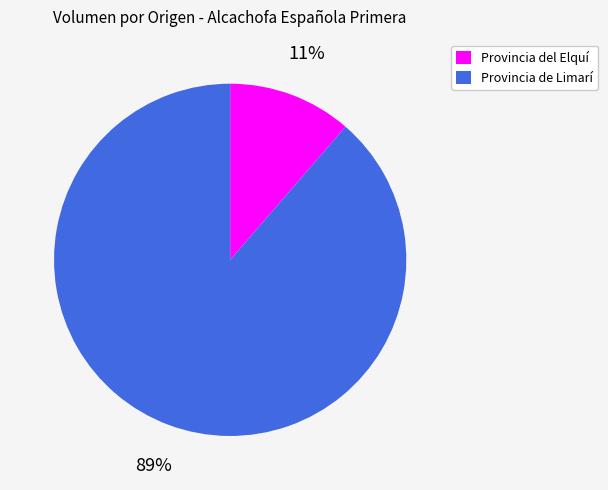

Which slice is the smallest?

Provincia del Elquí